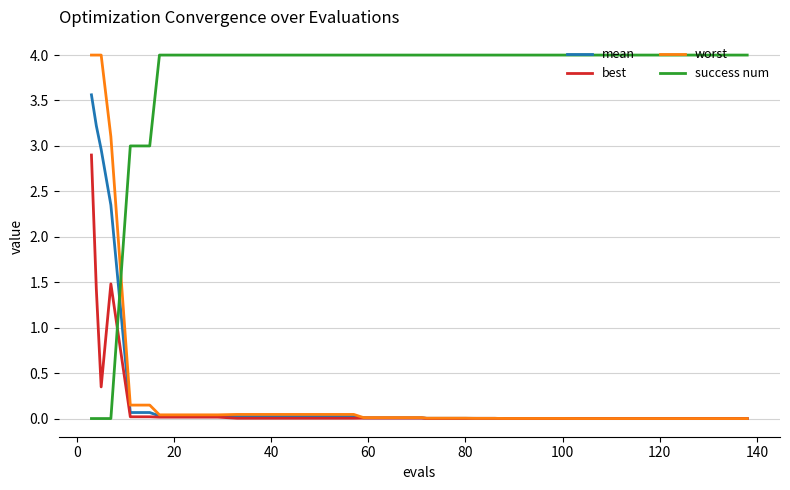

What is the maximum value shown in the chart?

4.0